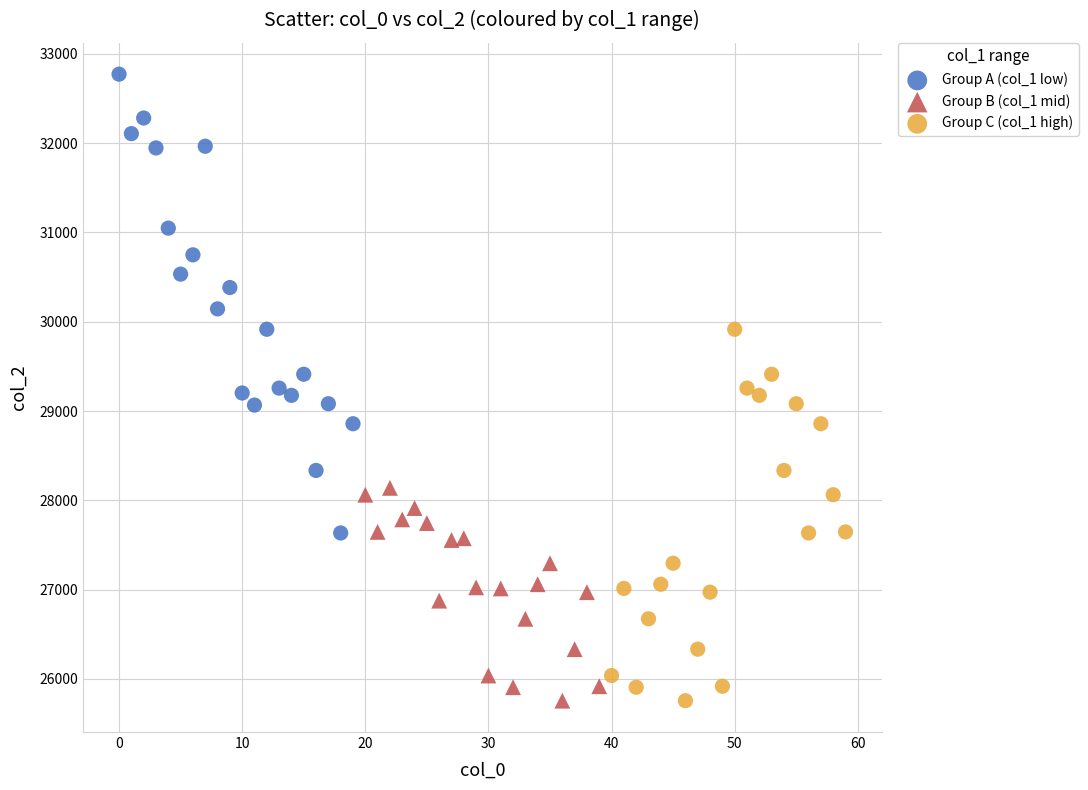

Which series reaches the maximum Y coordinate?

Group A (col_1 low)